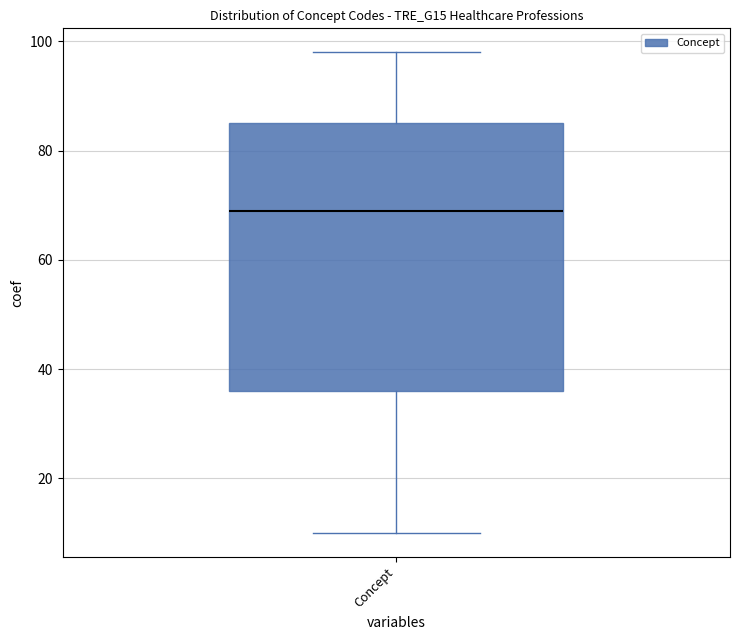

Where is the upper edge of the box for Concept on the y-axis? The values are not printed on the chart, so give them approximately, as read against the axis.

86